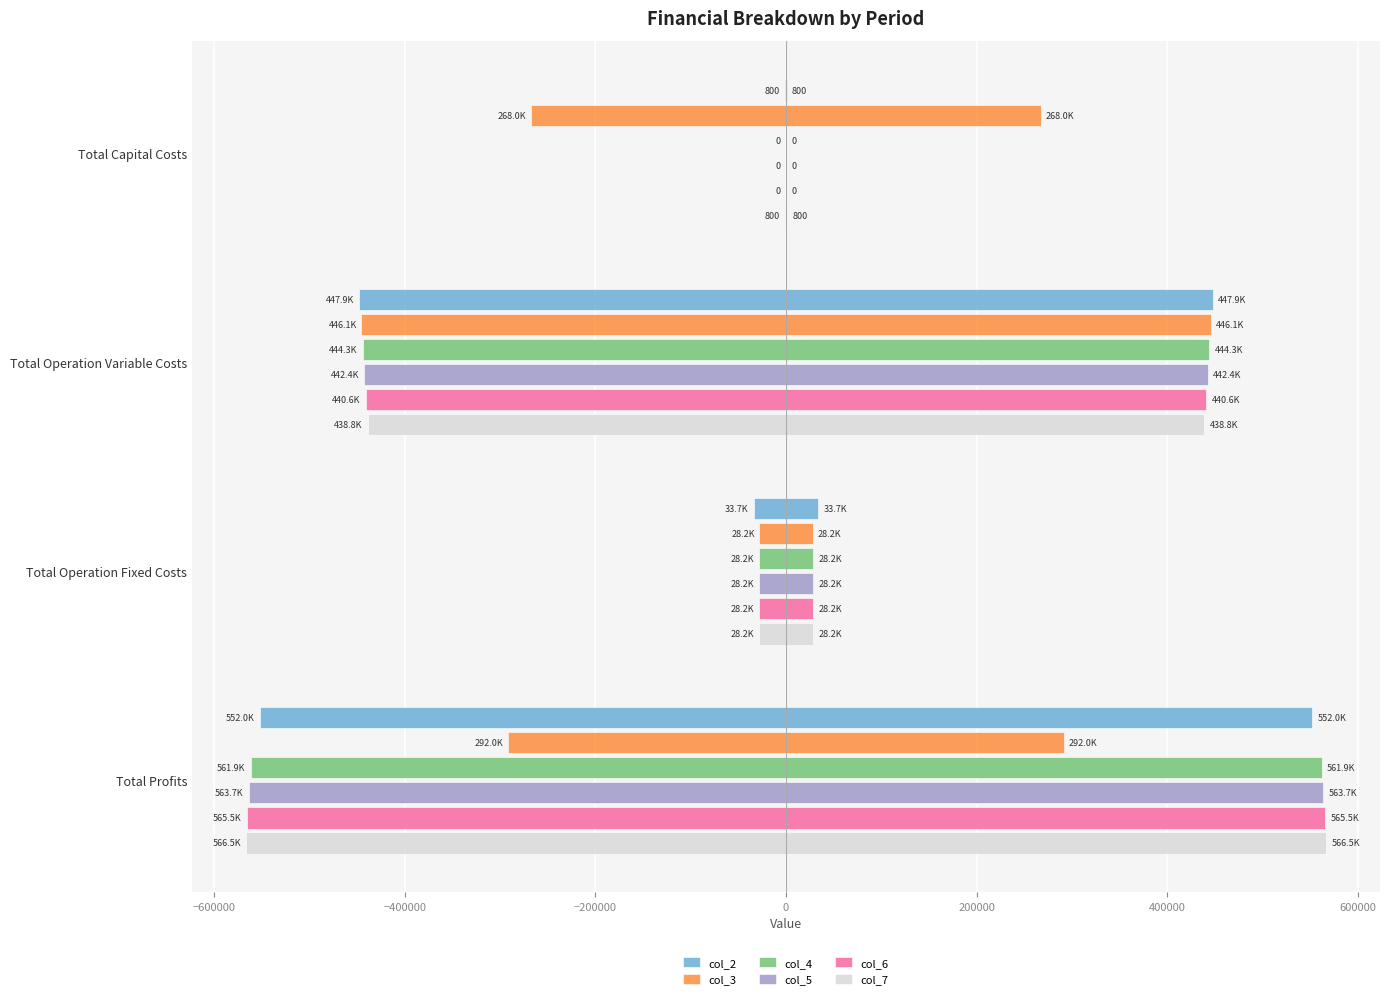

How many bars are there in total?

24